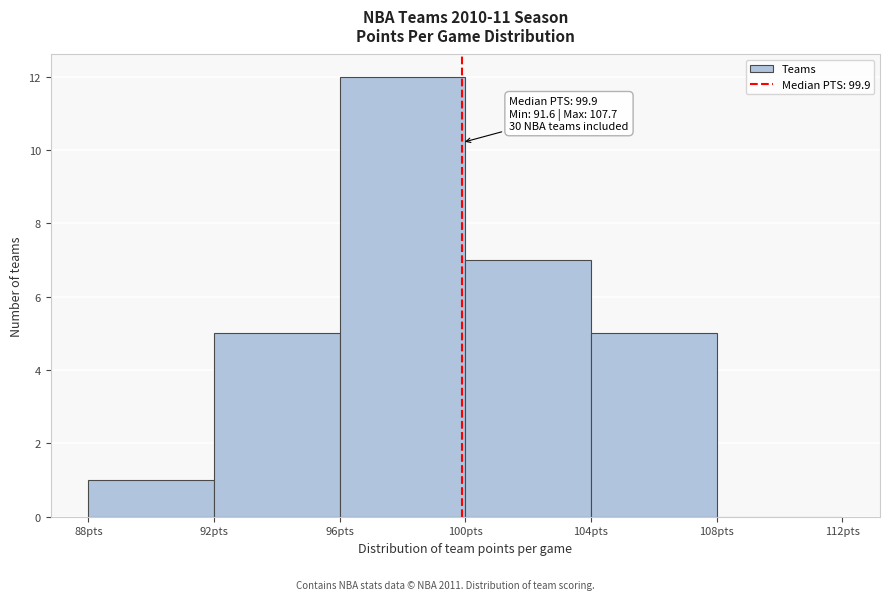

Which range on the x-axis has the tallest bar?

96 to 100